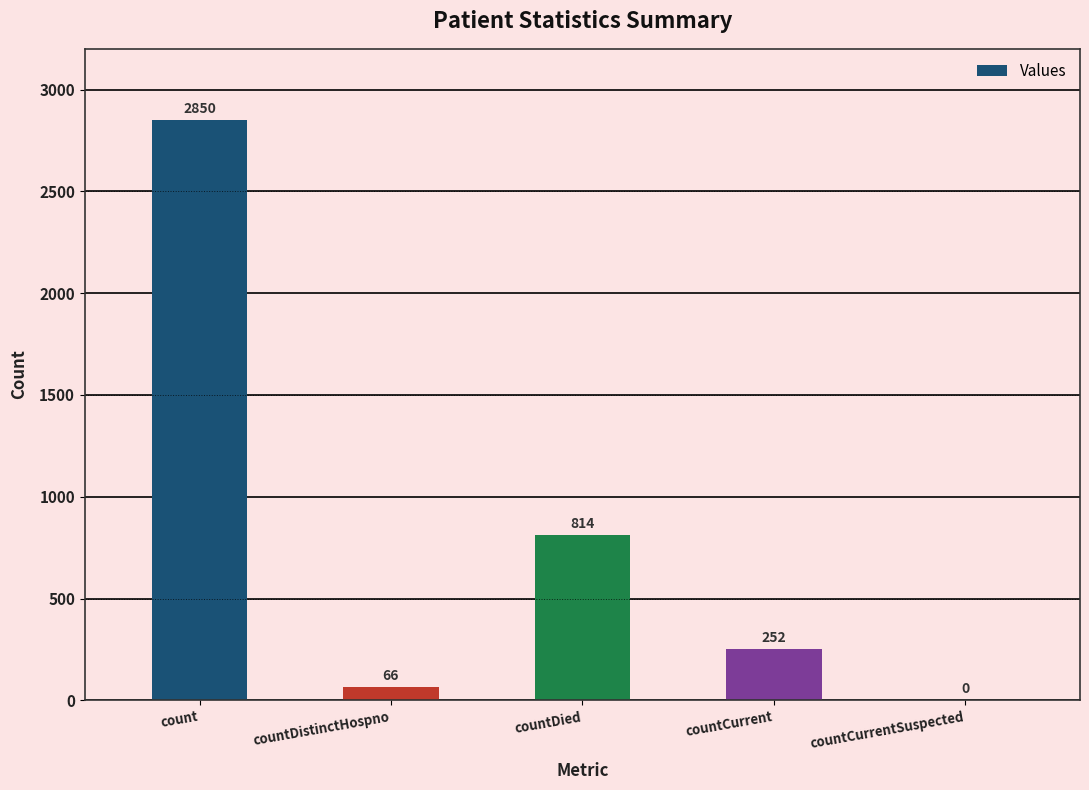

What is the sum of all values?

3982